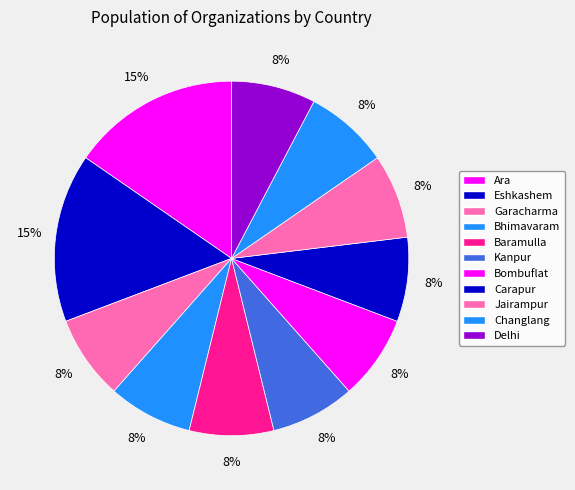

Rank the categories by value from highest to lowest.

Ara, Eshkashem, Garacharma, Bhimavaram, Baramulla, Kanpur, Bombuflat, Carapur, Jairampur, Changlang, Delhi